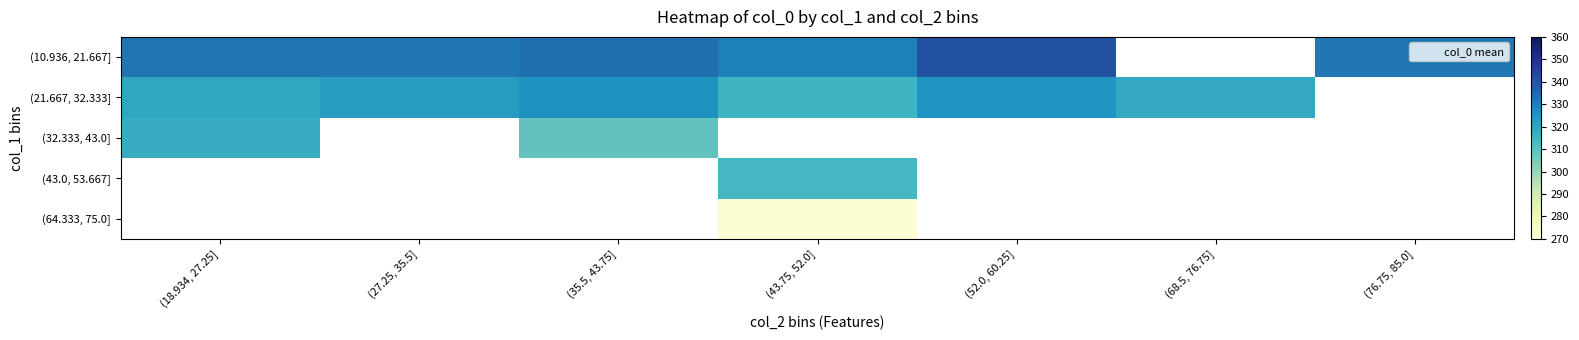

At which label is (10.936, 21.667] closest to 335?

(35.5, 43.75]